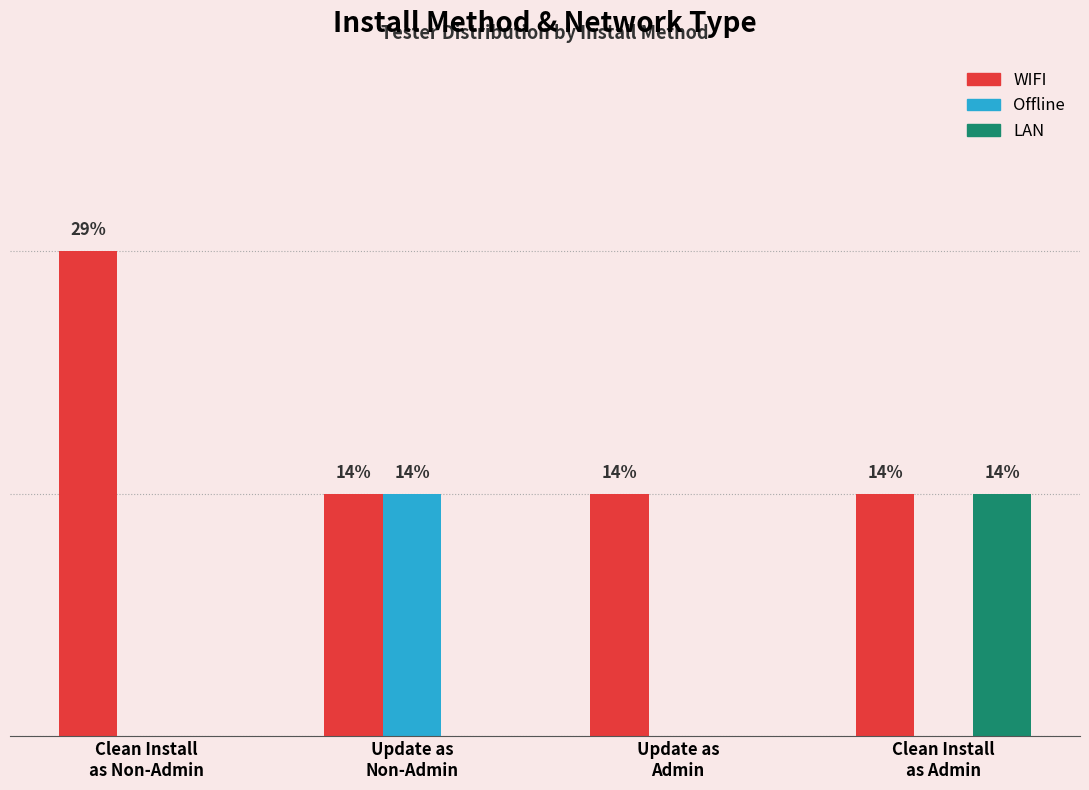

The value of LAN at Update as
Admin is 0. True or false?

True